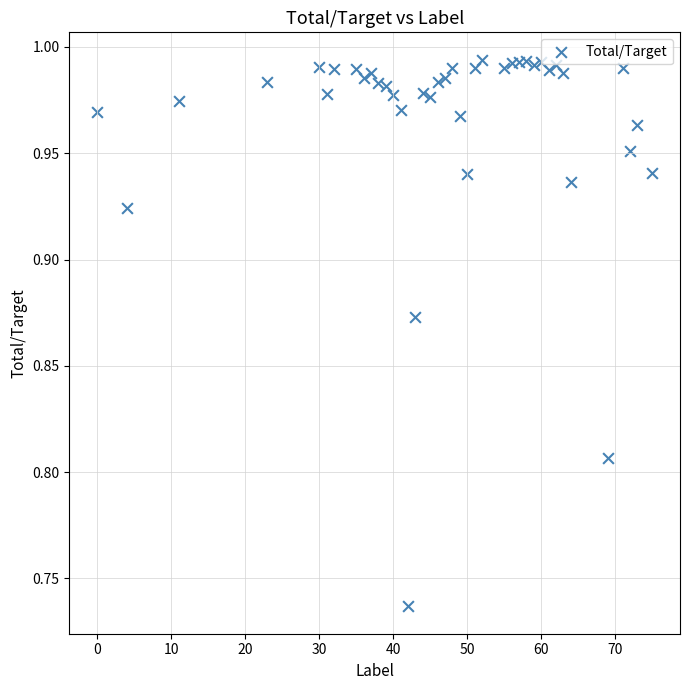

What is the range of X values (max minus min)?

75.0